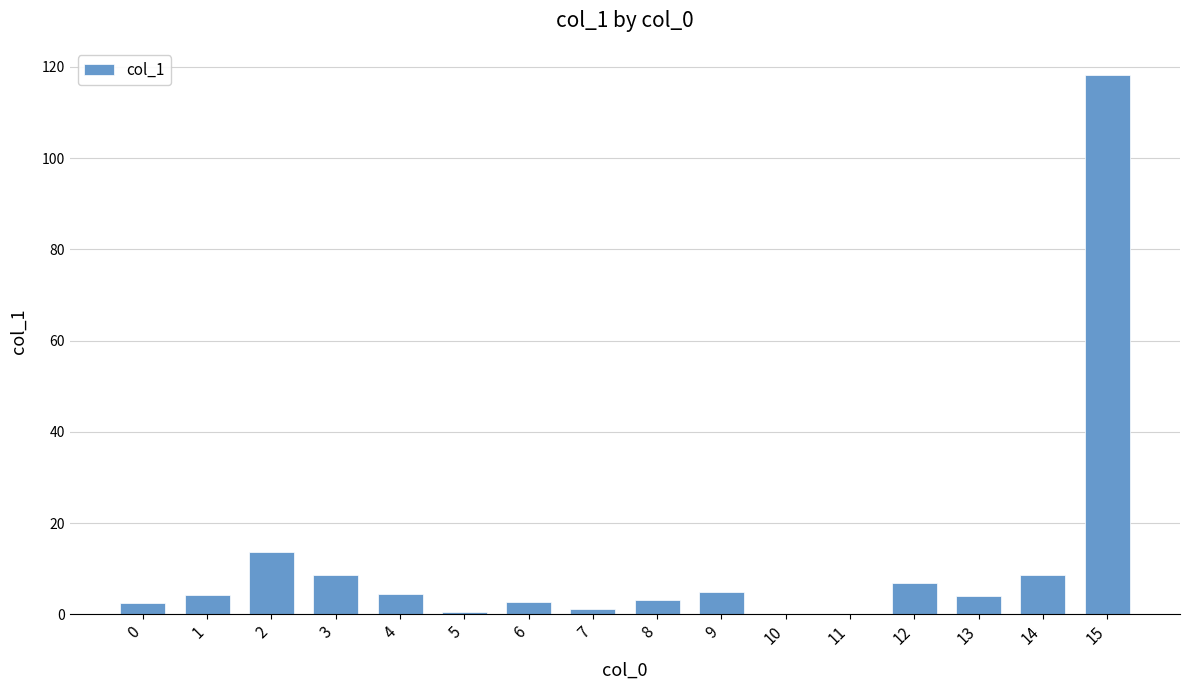

What is the change in value from 13 to 14?

+4.7